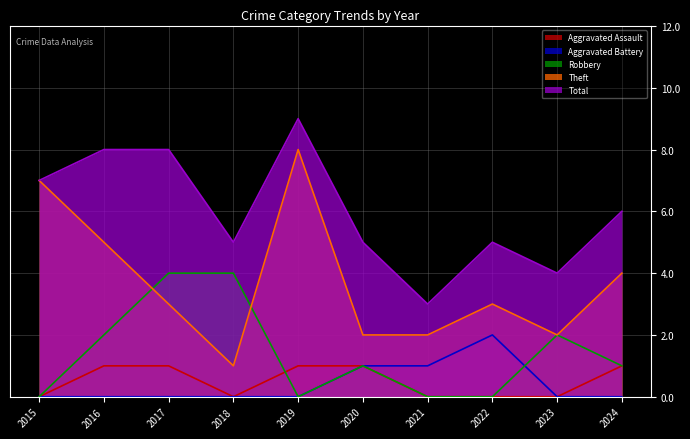

The value of Robbery at 2021 is -3. True or false?

False